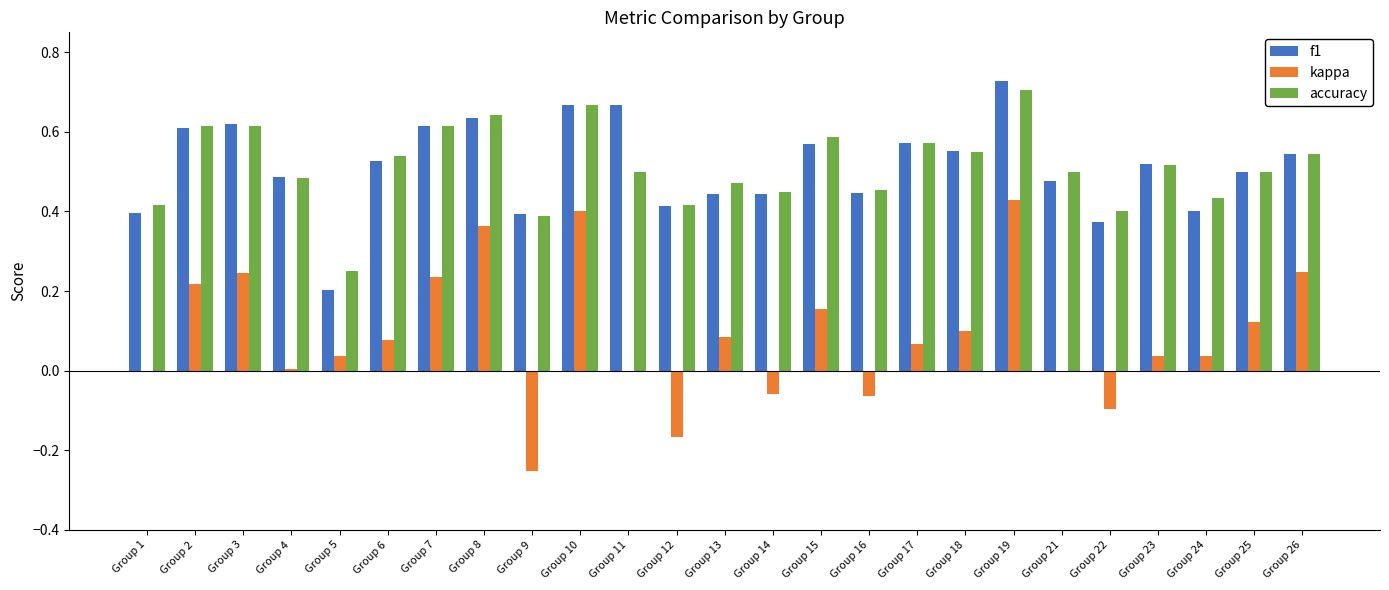

Which series changed the most between Group 2 and Group 16?

kappa